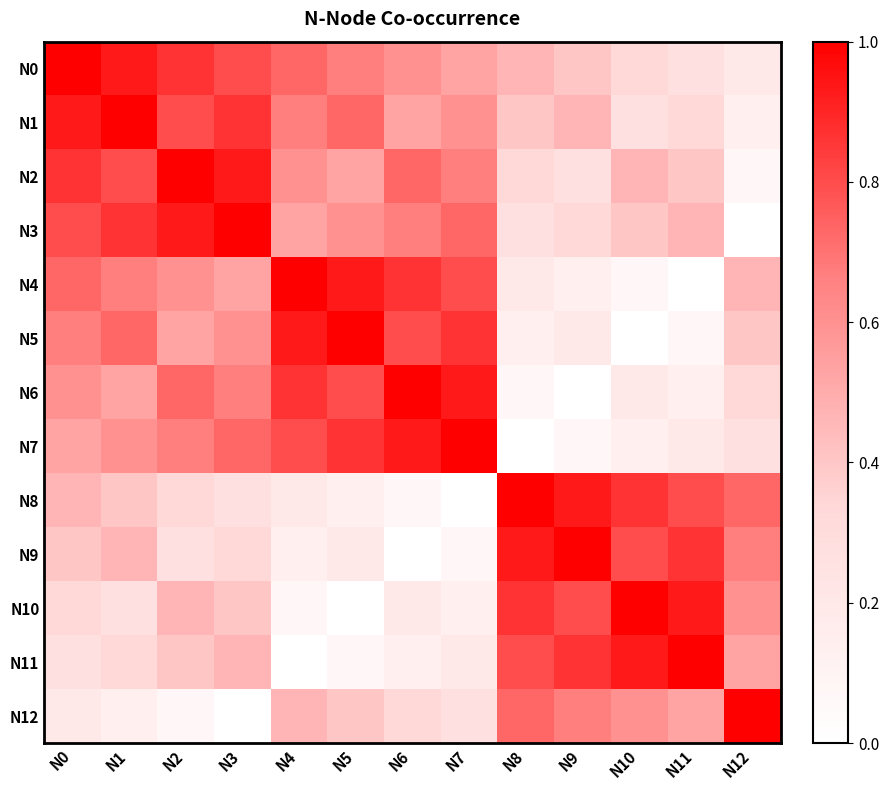

What is the total value across all series at N10?

6.1